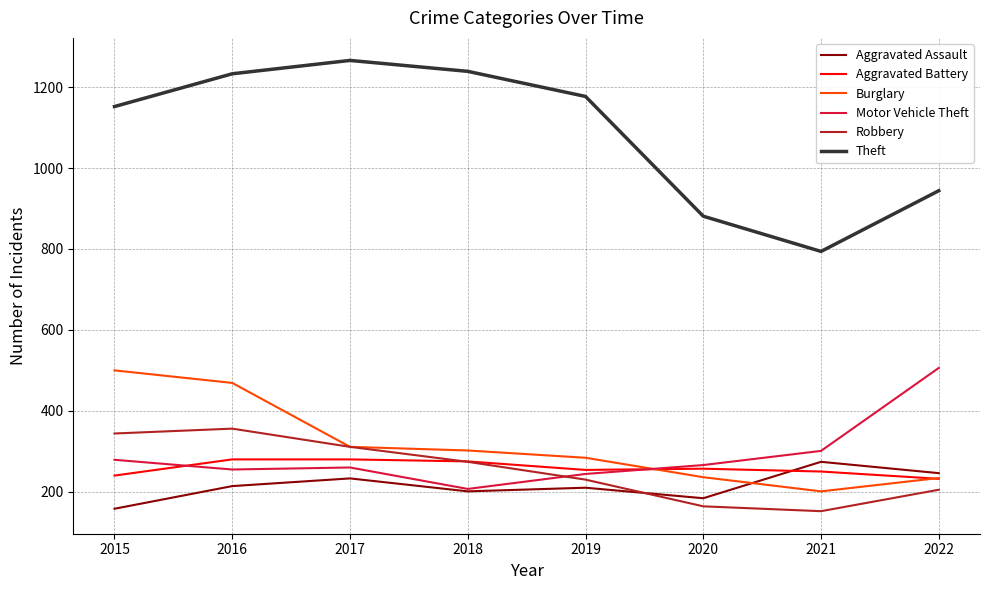

How many times do Aggravated Battery and Motor Vehicle Theft cross each other?

2